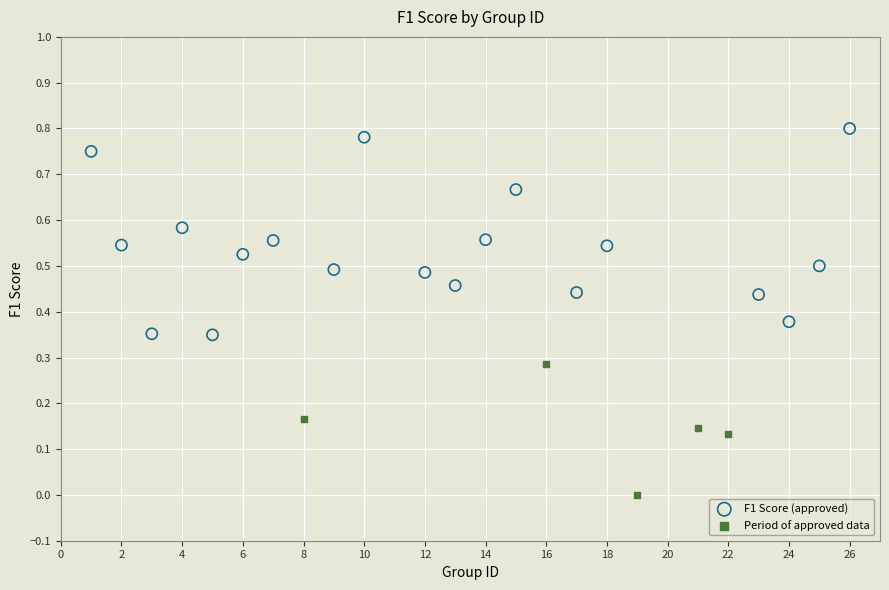

Which series reaches the minimum Y coordinate?

Period of approved data